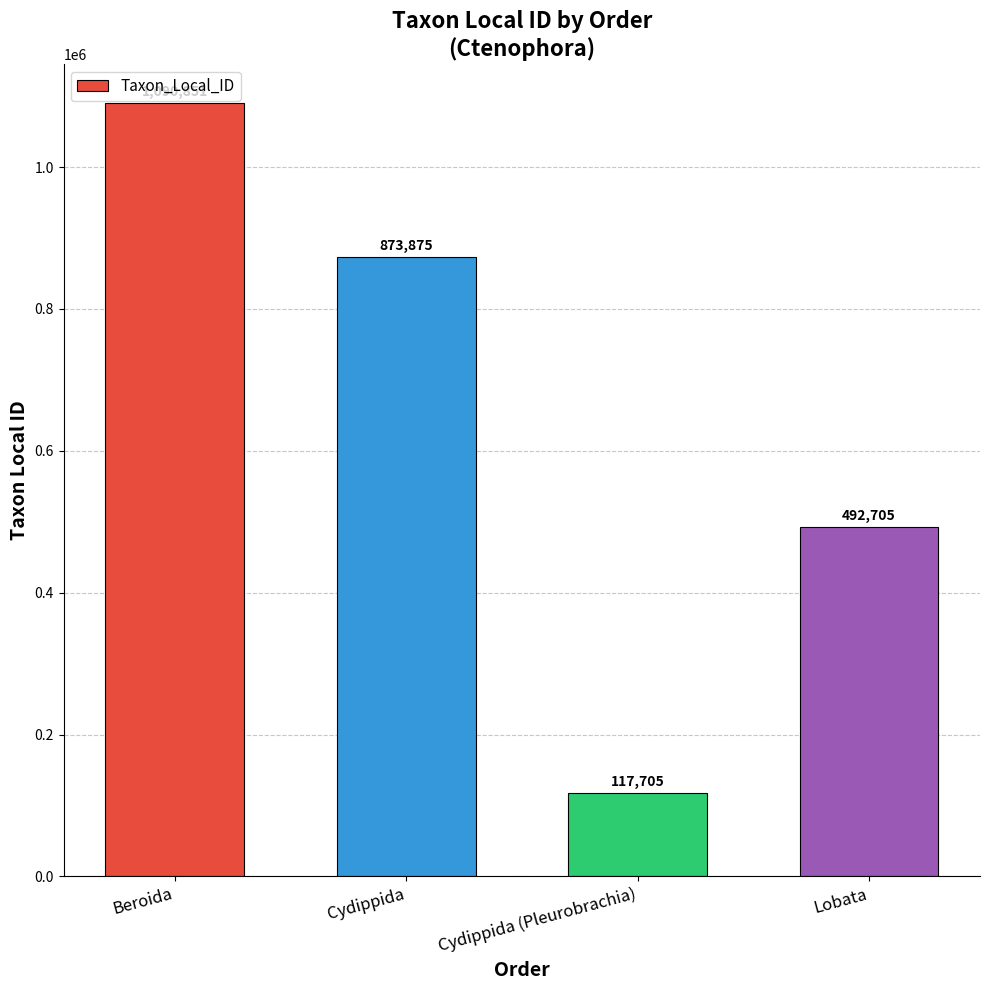

What is the sum of the values at Beroida and Lobata?

1583556